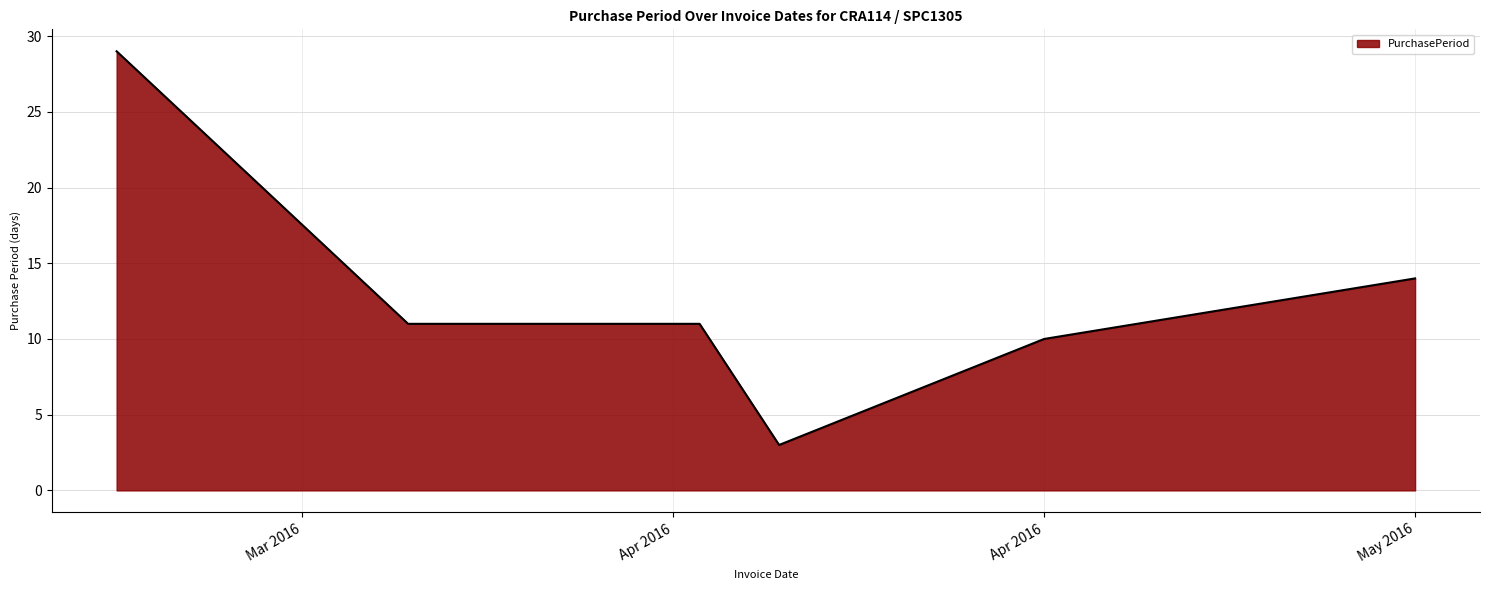

What is the minimum value shown in the chart?

3